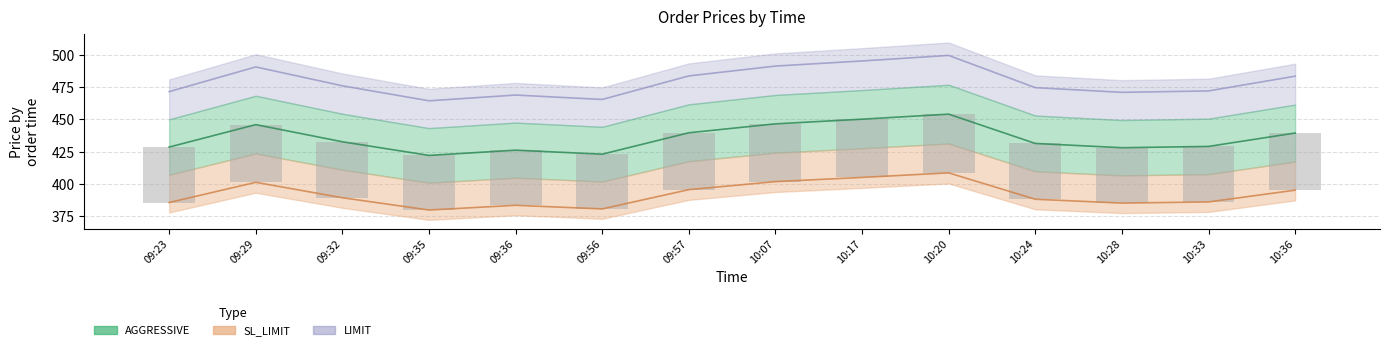

The value of LIMIT at 10:20 is 882.6. True or false?

False